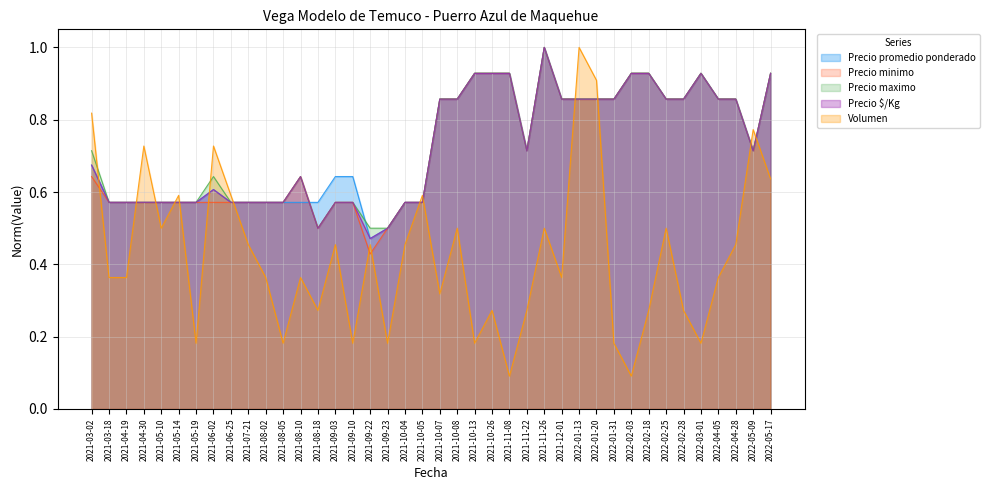

What is the difference between the Precio $/Kg values at 2022-02-28 and 2021-10-04?

0.3